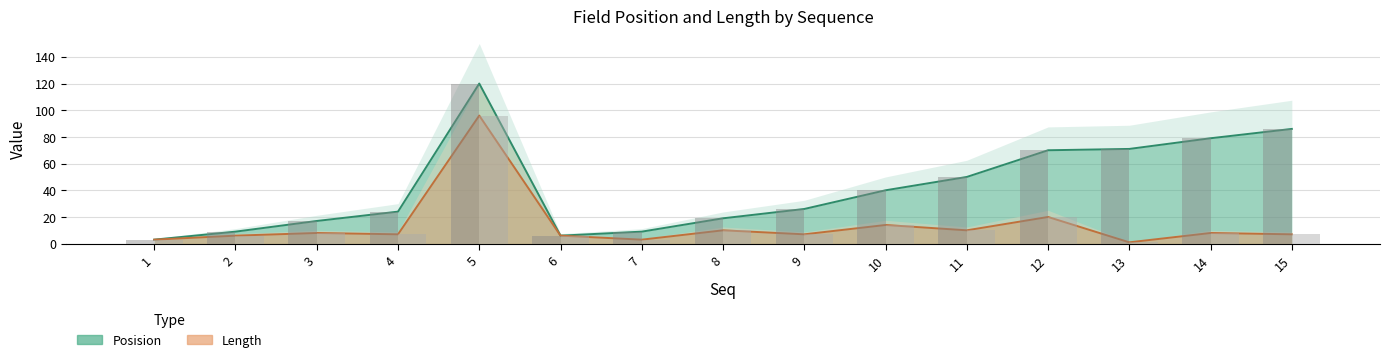

How many bars are there in total?

30